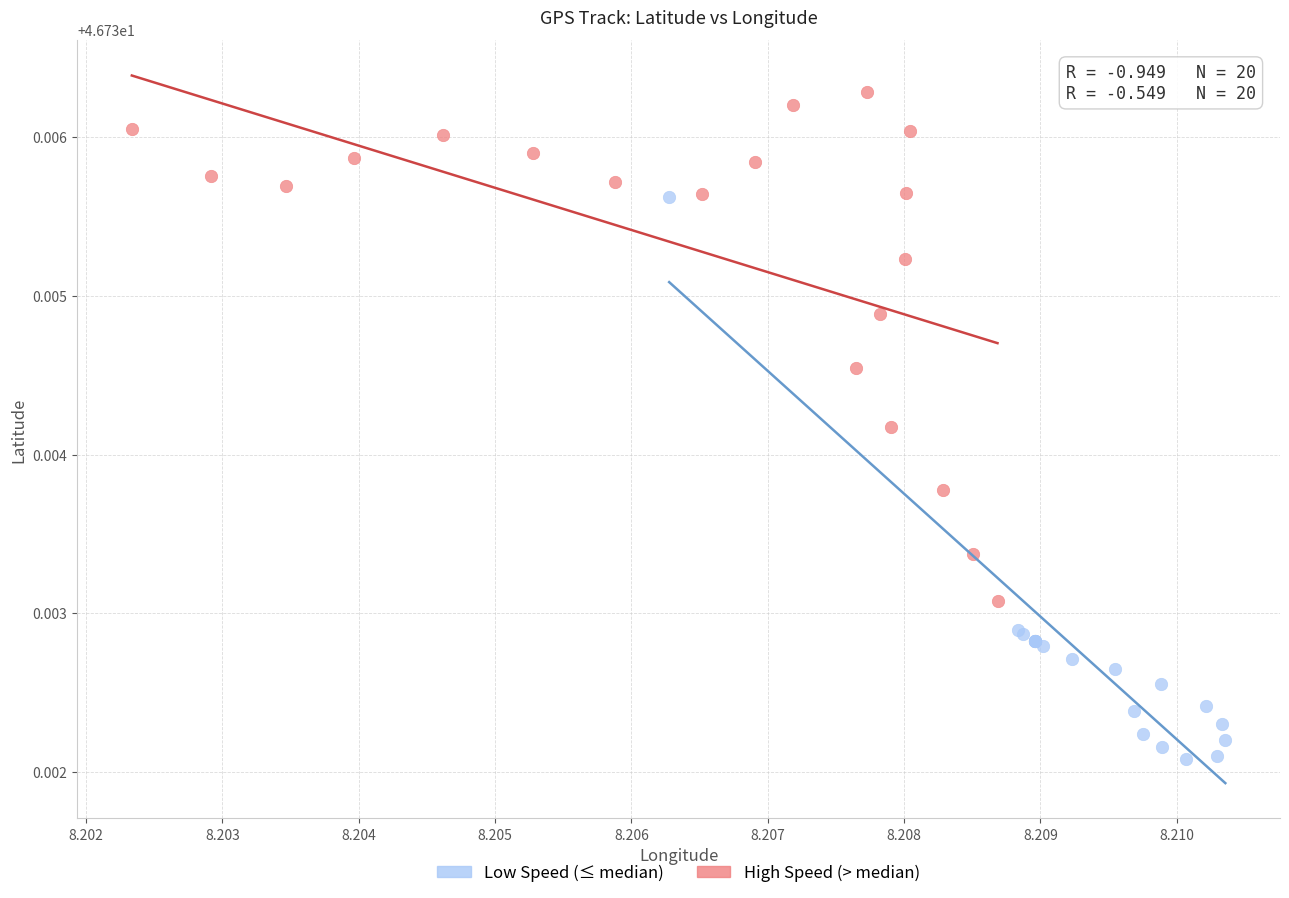

Which series contains the lowest Y value?

Low Speed (≤ median)